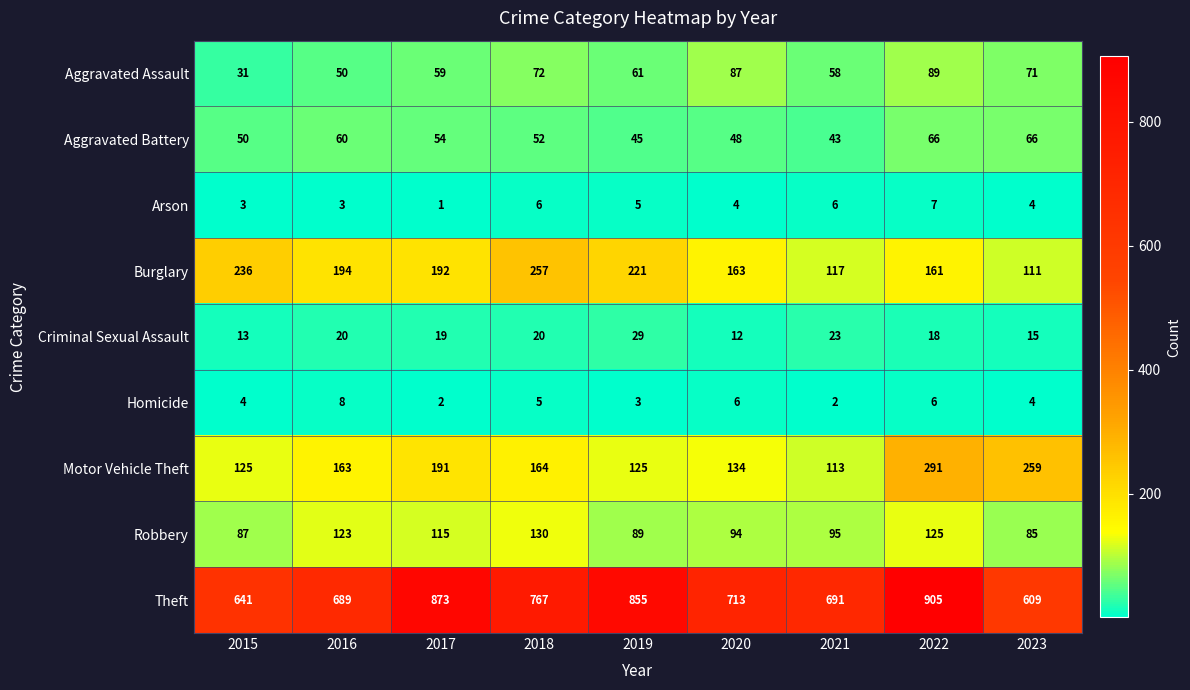

The value of Aggravated Battery at 2019 is 67. True or false?

False